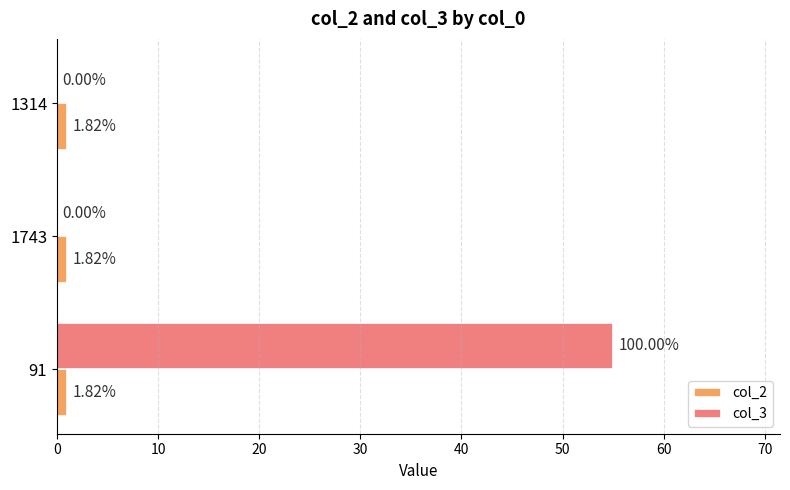

What are all the series names shown in the legend?

col_2, col_3